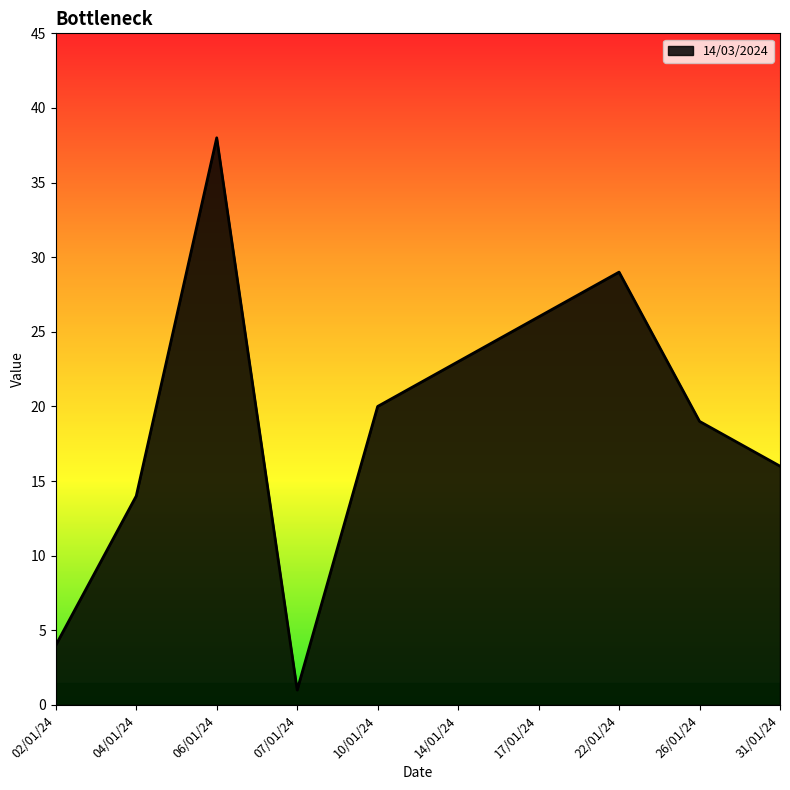

True or false: the data shows 4 at 26/01/24.

False